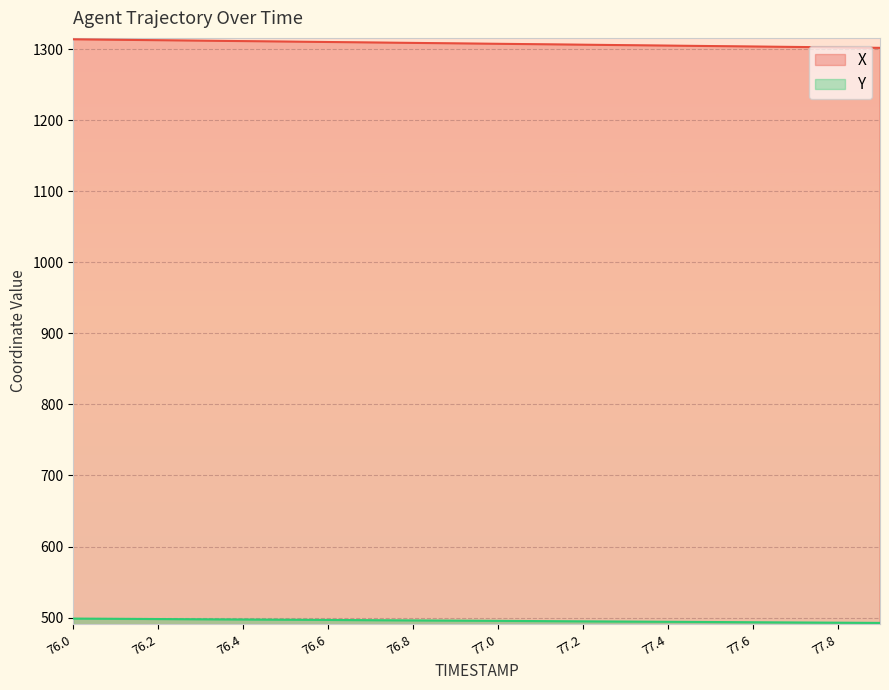

Which series has the largest range (max minus min)?

X